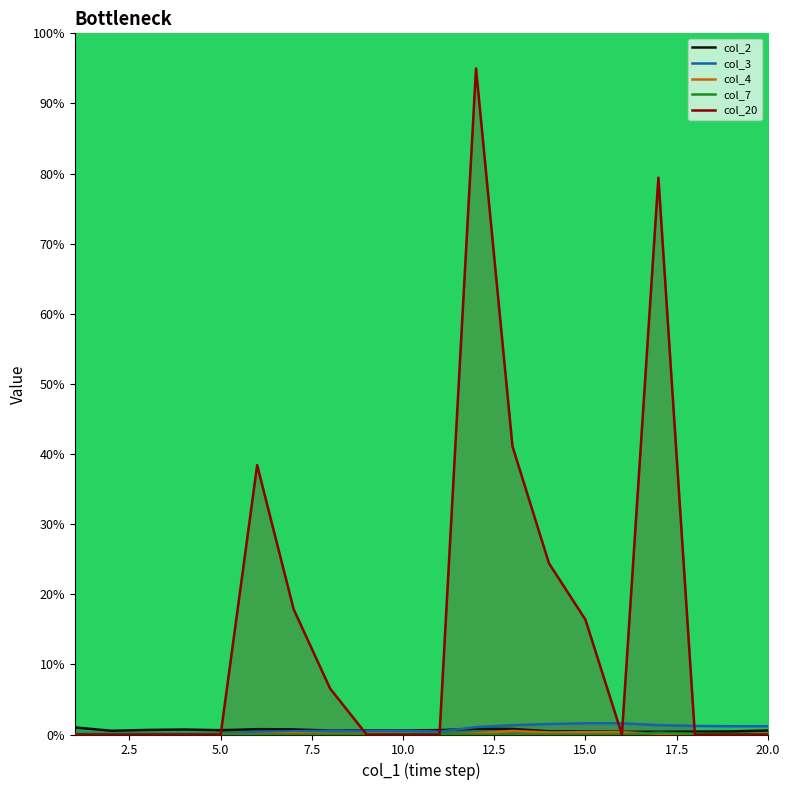

What is the maximum value shown in the chart?

95.0